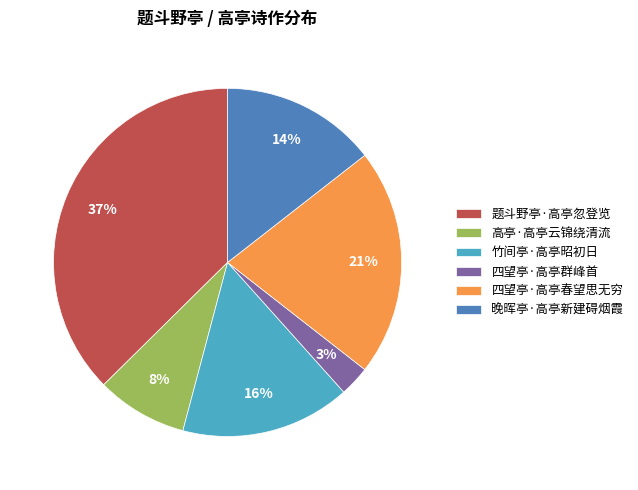

To the nearest percent, what is the combined percentage of 高亭·高亭云锦绕清流 and 竹间亭·高亭昭初日?

24%